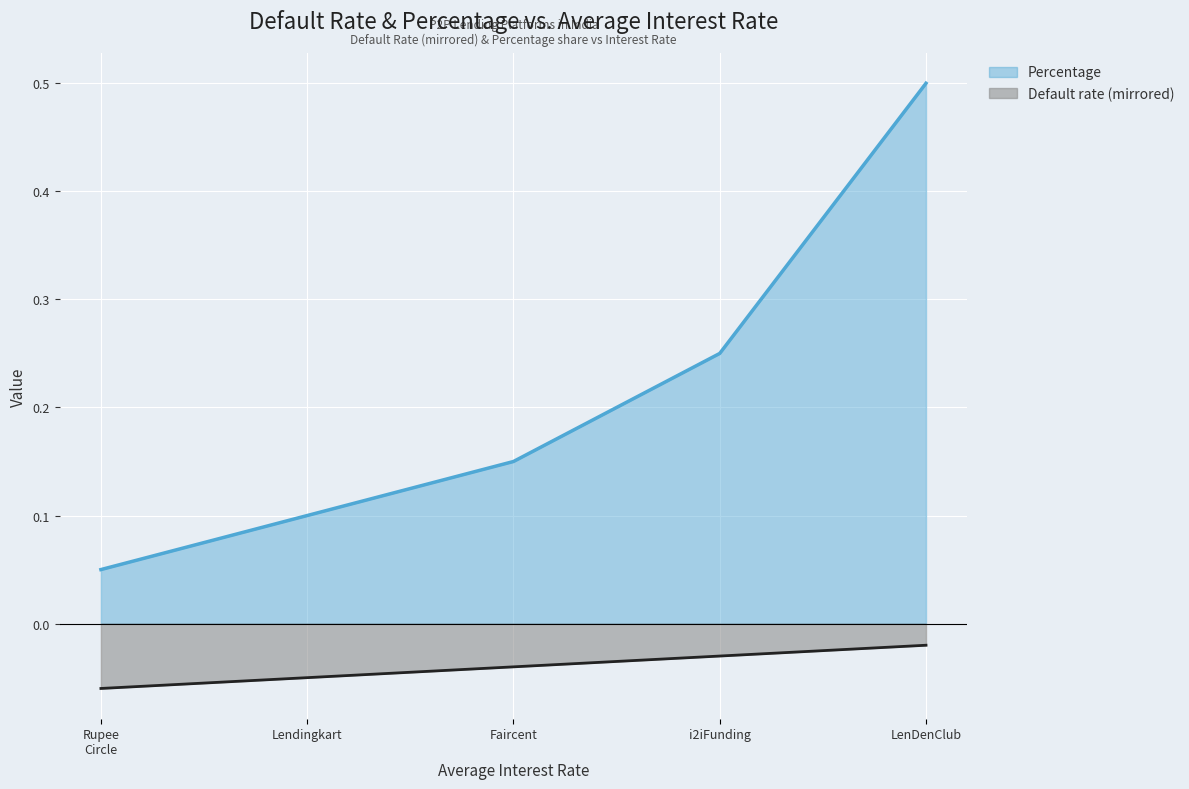

What is the sum of all Percentage values?

1.1